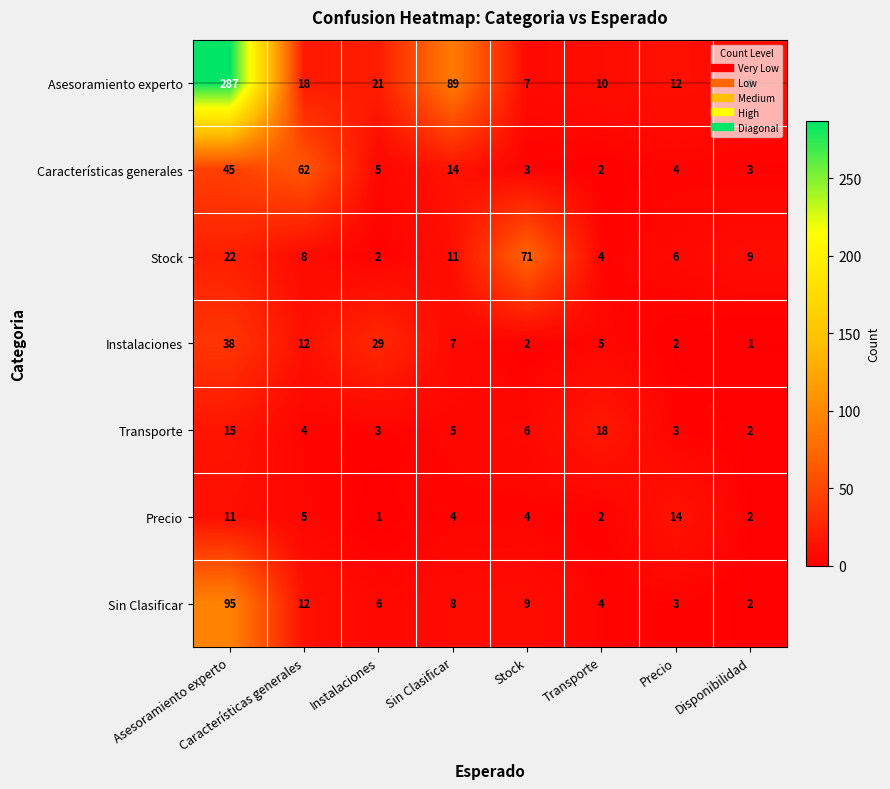

At which label does Sin Clasificar reach its peak?

Asesoramiento experto